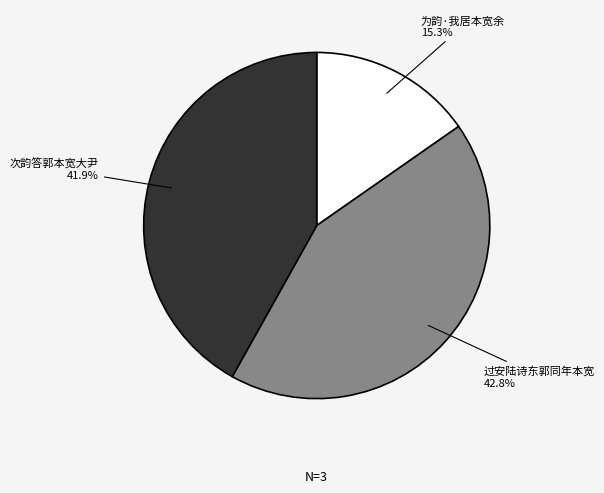

How many slices are in this pie chart?

3